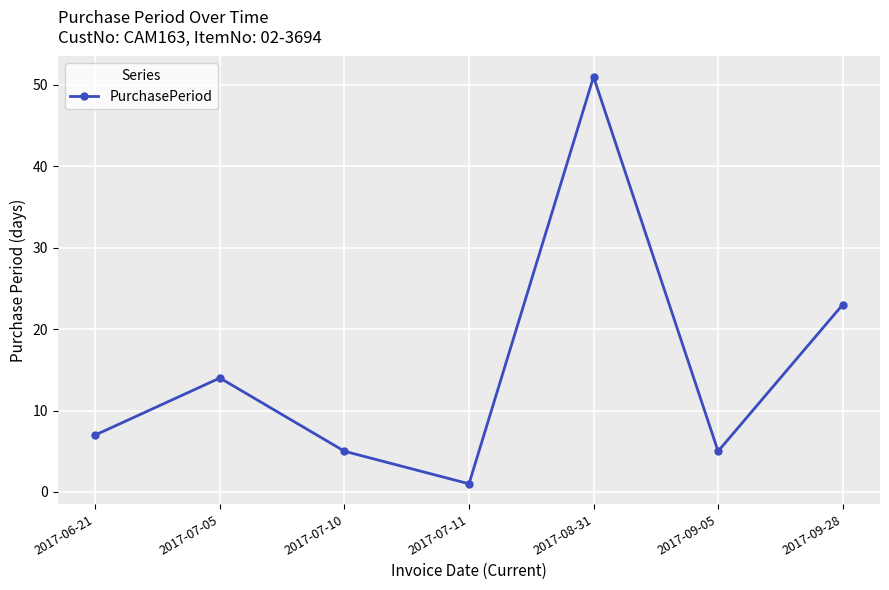

True or false: the data shows 15 at 2017-09-28.

False